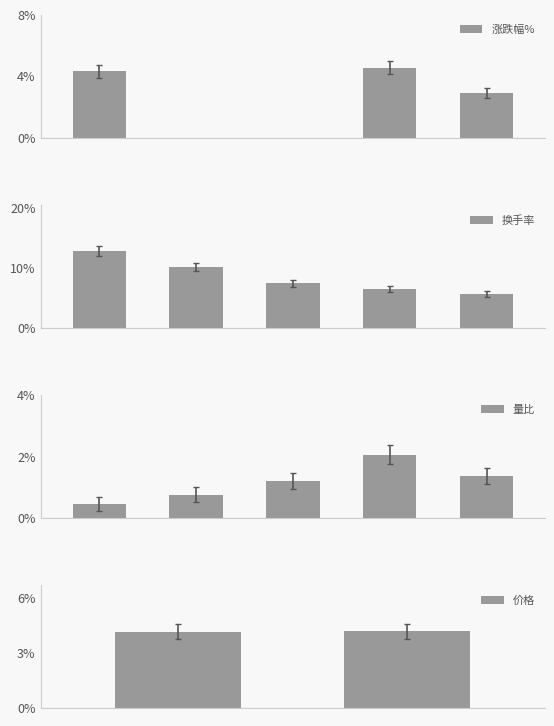

What is the maximum value for 换手率?

12.8